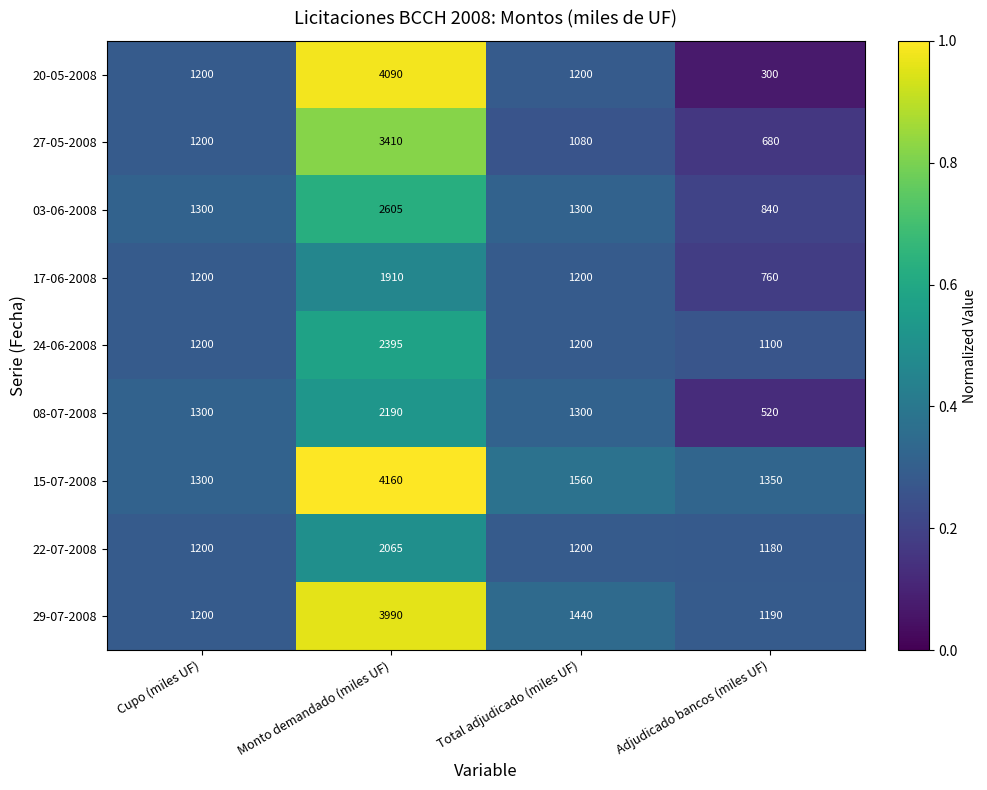

True or false: 24-06-2008 has a value of 1200 at Total adjudicado (miles UF).

True